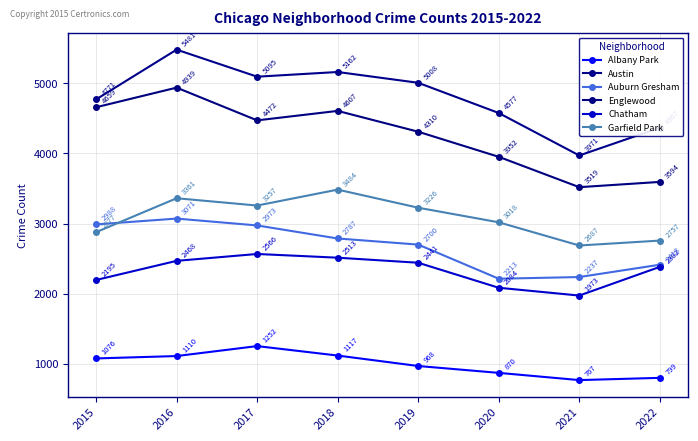

Does the chart have visible grid lines?

Yes